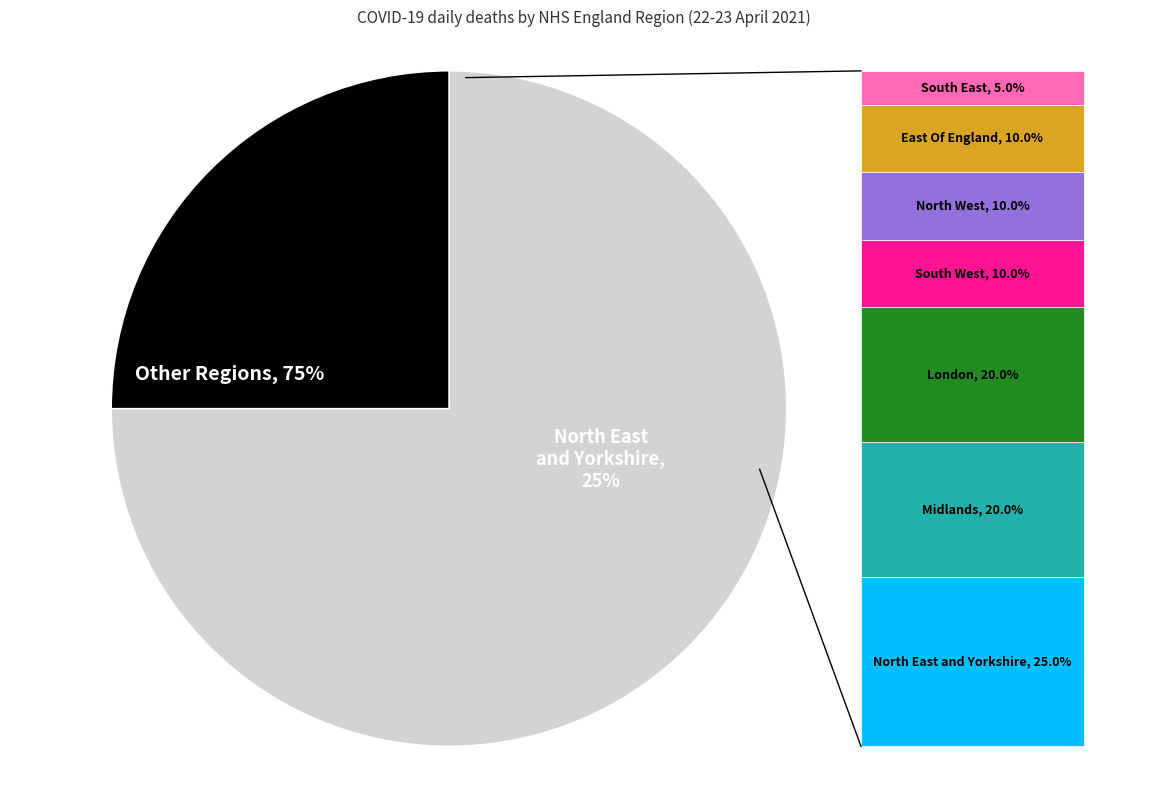

What is the largest slice in the pie chart?

North East and Yorkshire